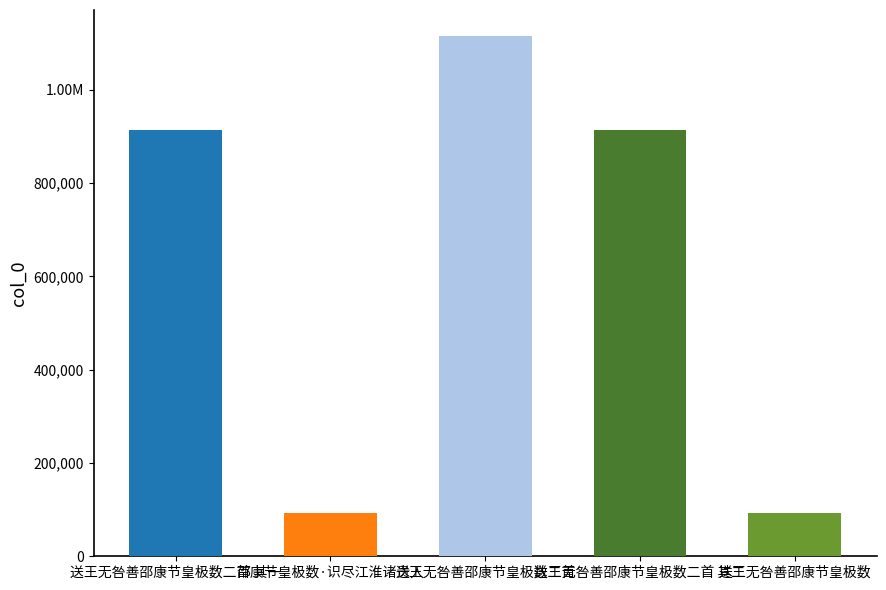

What is the change in value from 送王无咎善邵康节皇极数二首 其二 to 送王无咎善邵康节皇极数?

-821179